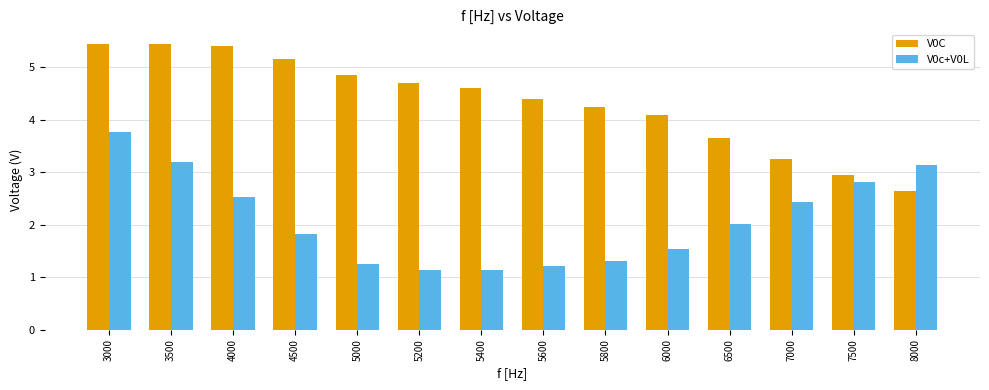

What is the total value across all series at 5000?

6.1